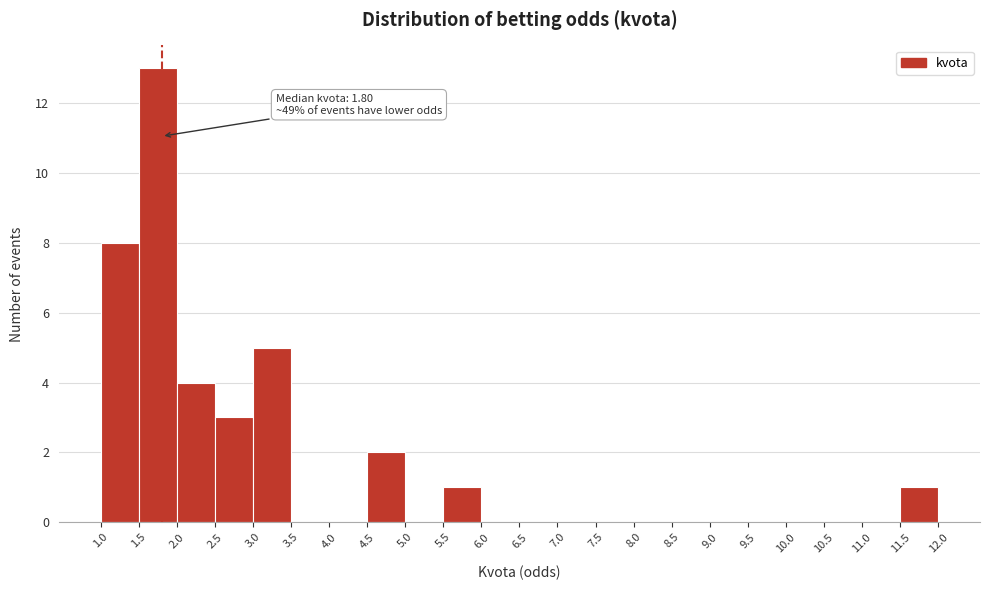

Which range on the x-axis has the tallest bar?

1.5 to 2.0